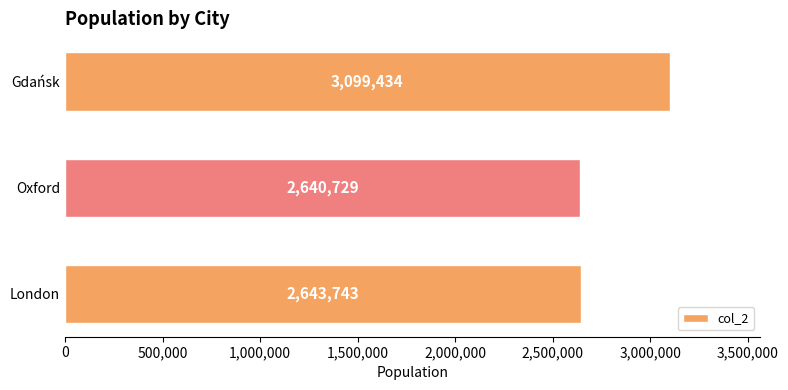

Which has a higher value, Gdańsk or Oxford?

Gdańsk